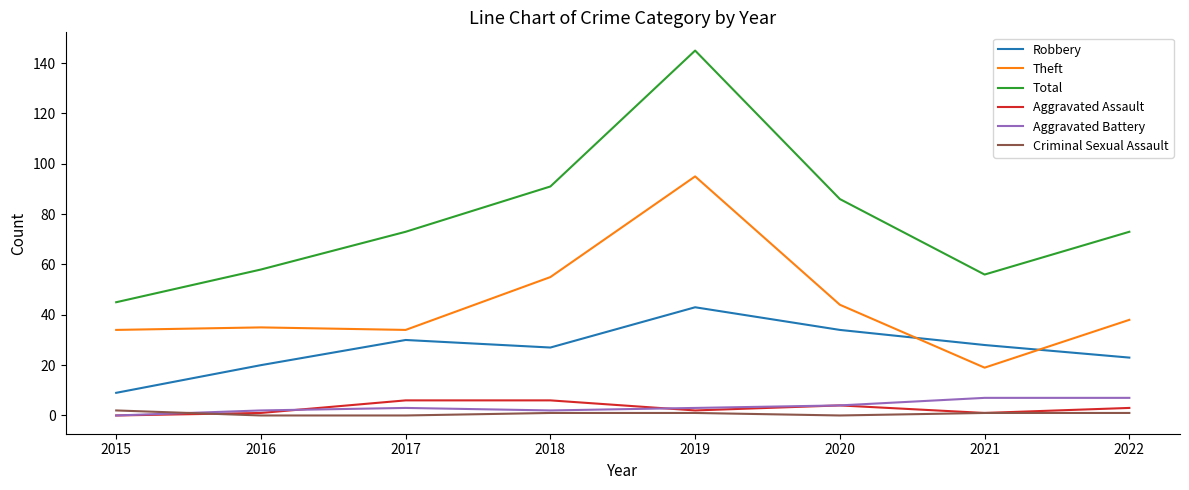

How many distinct data groups are displayed?

6